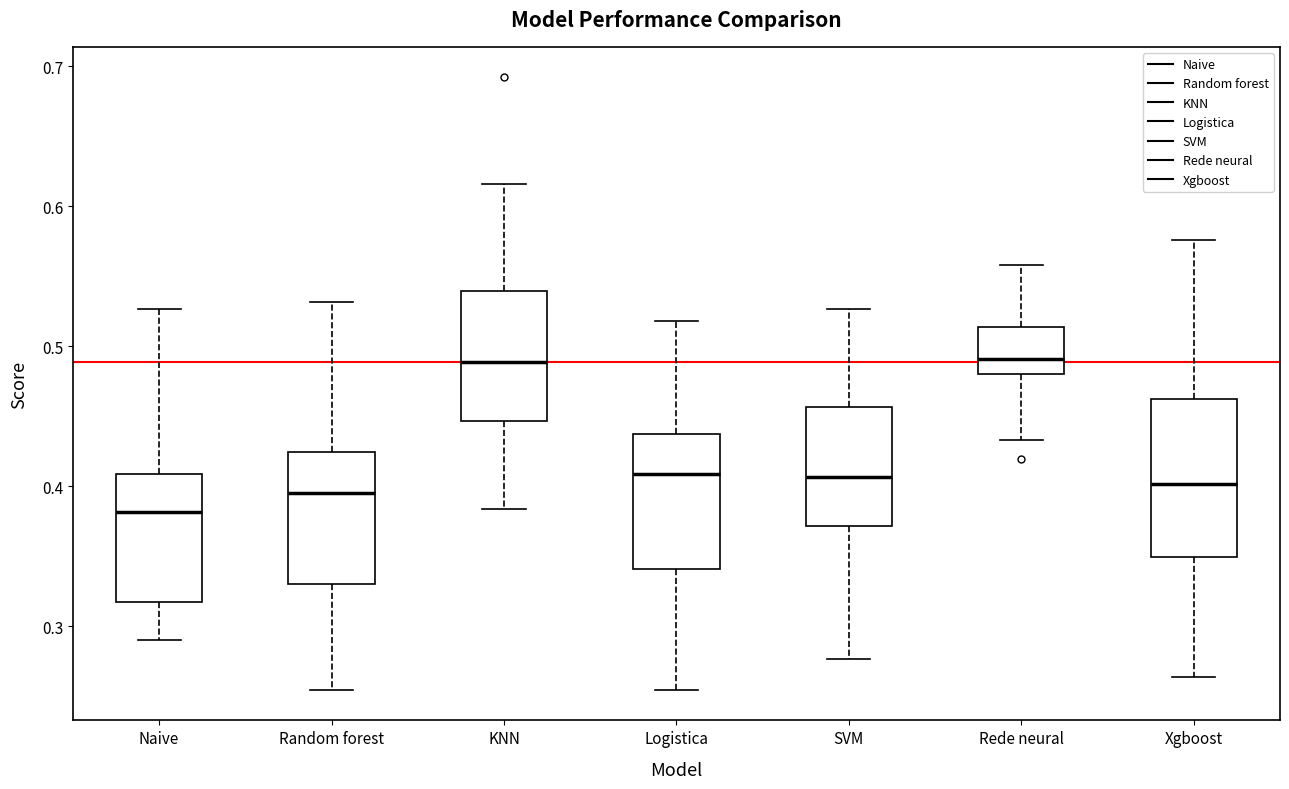

Reading left to right, transcribe this box plot: for each box, give where its median line is, the range the box spans, and where its two whiskers end, as read against the y-axis. The values are not printed on the chart, so give them approximately, as read against the axis.

Naive: median 0.38, box 0.32 to 0.41, whiskers 0.29 to 0.53
Random forest: median 0.40, box 0.33 to 0.42, whiskers 0.25 to 0.53
KNN: median 0.49, box 0.45 to 0.54, whiskers 0.38 to 0.62
Logistica: median 0.41, box 0.34 to 0.44, whiskers 0.25 to 0.52
SVM: median 0.41, box 0.37 to 0.46, whiskers 0.28 to 0.53
Rede neural: median 0.49, box 0.48 to 0.51, whiskers 0.43 to 0.56
Xgboost: median 0.40, box 0.35 to 0.46, whiskers 0.26 to 0.58